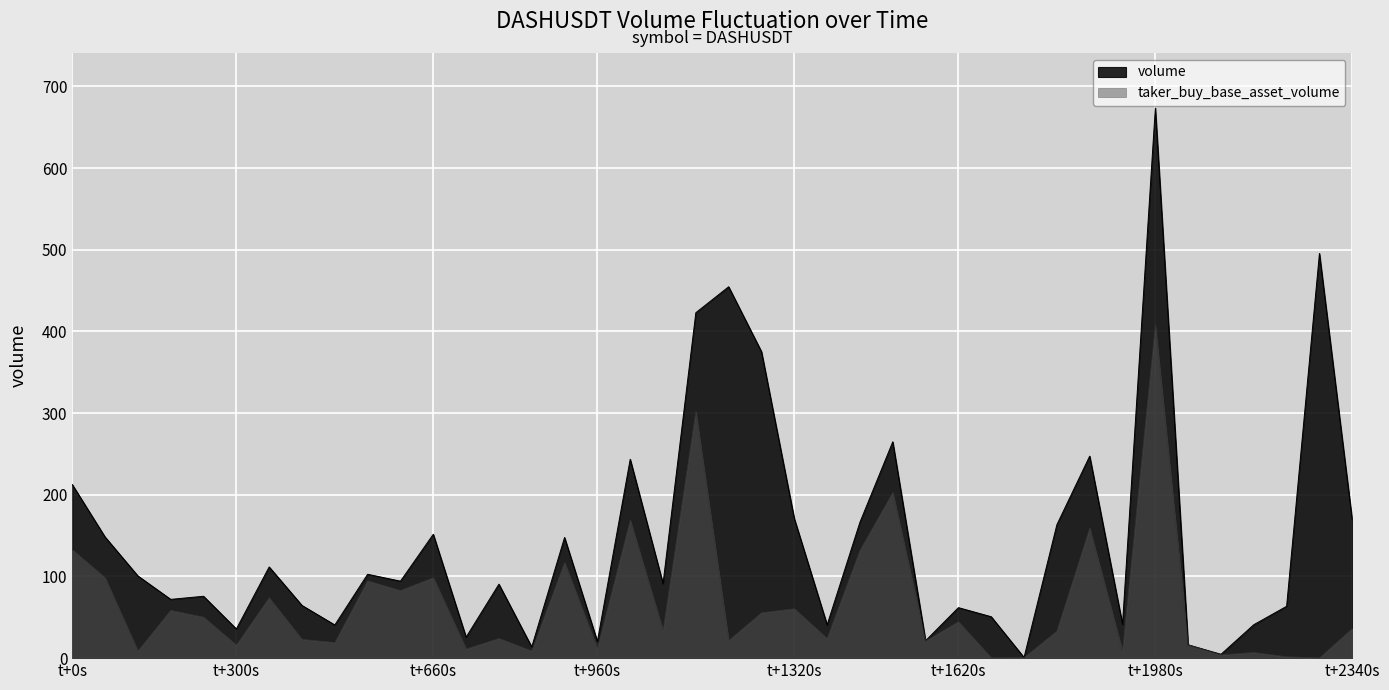

Where is volume nearest to the value 337?

21